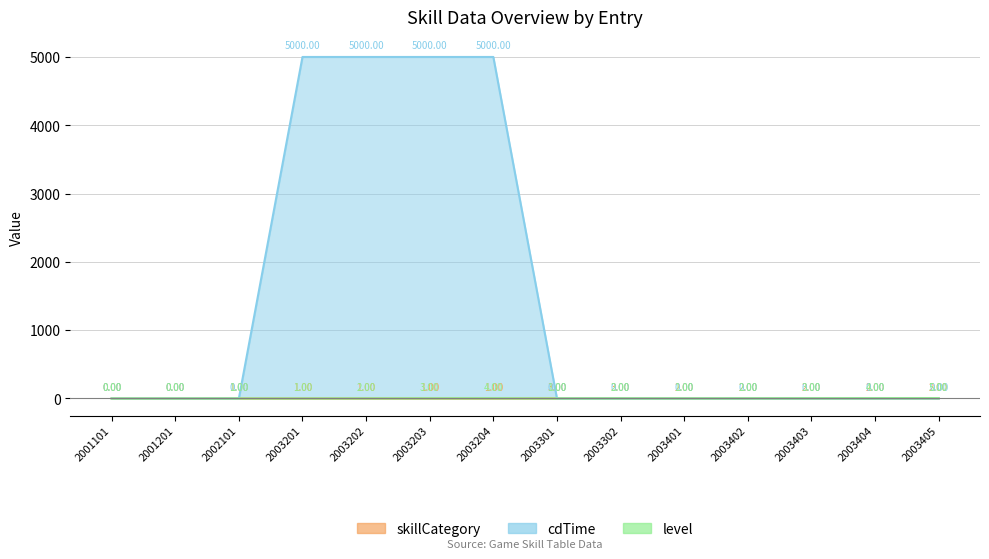

The value of cdTime at 2003403 is 0. True or false?

True